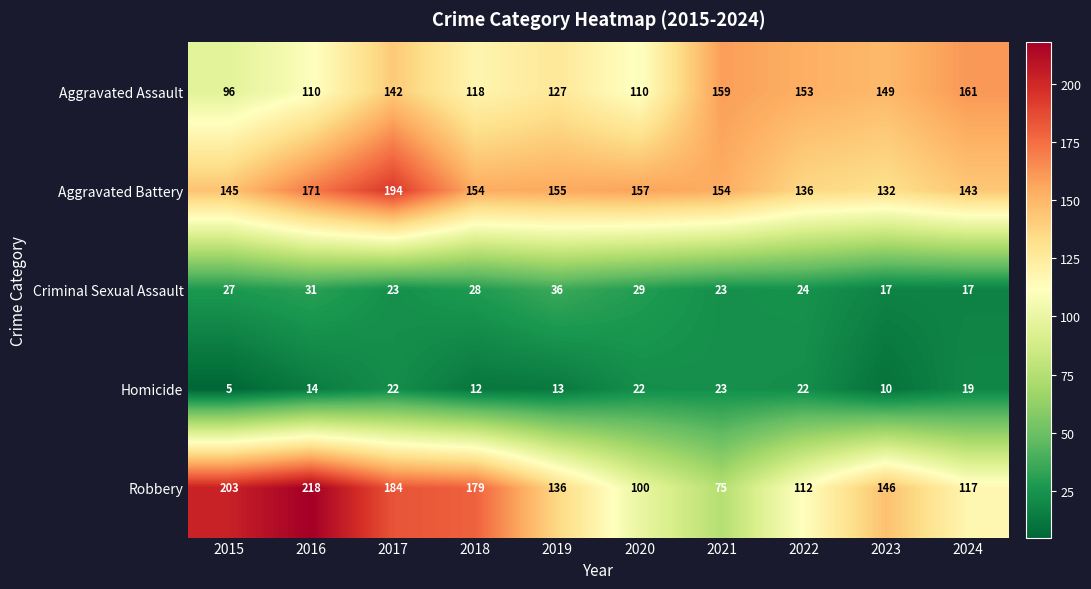

What value does the Aggravated Battery series have at 2024, to the nearest 5?

145